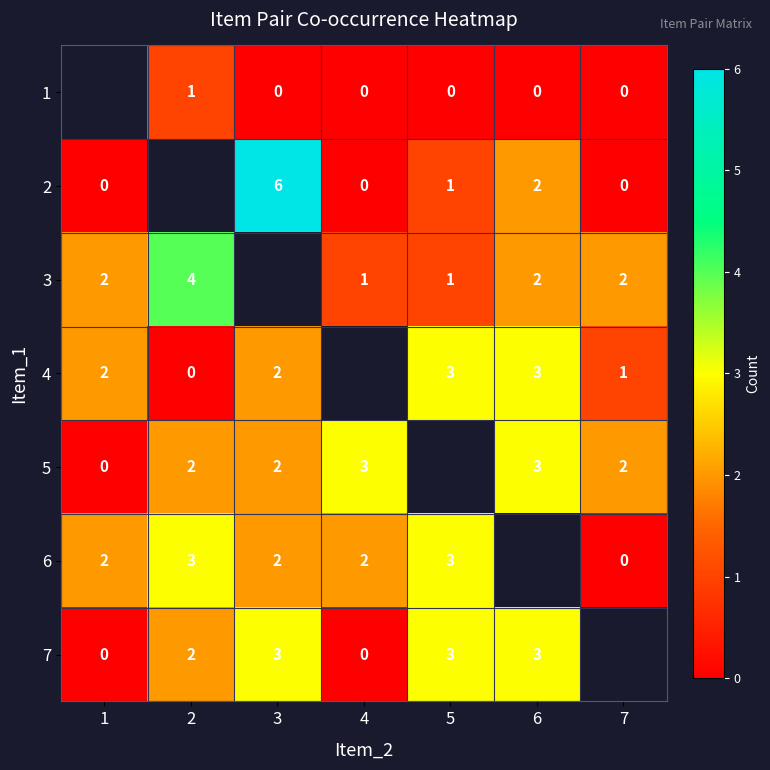

Is it true that 4 equals 1 at 6?

False